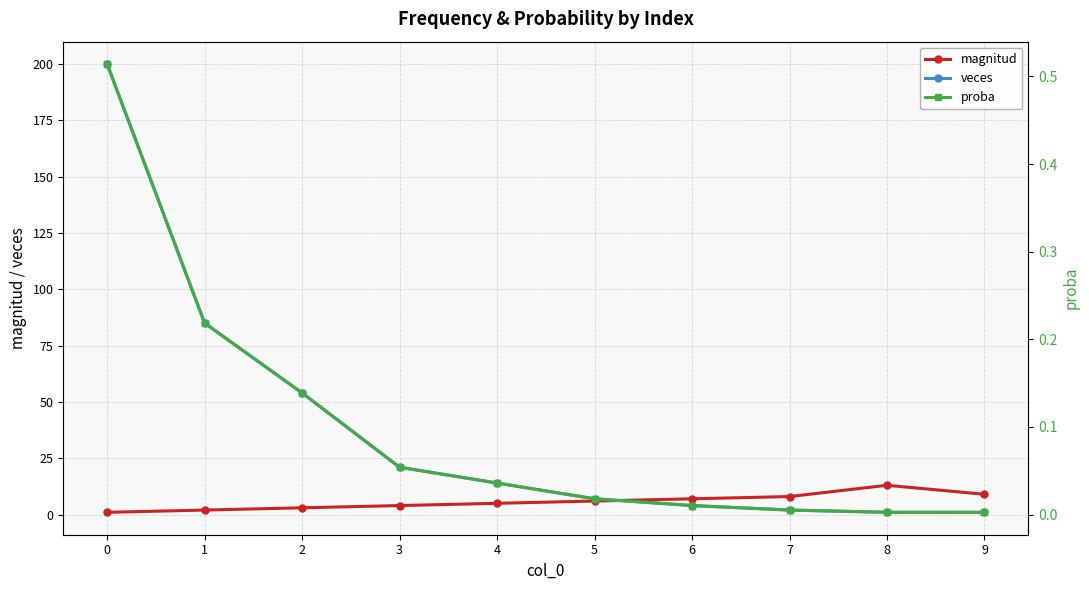

What is the value of the veces point at the 6th from the left?

7.0